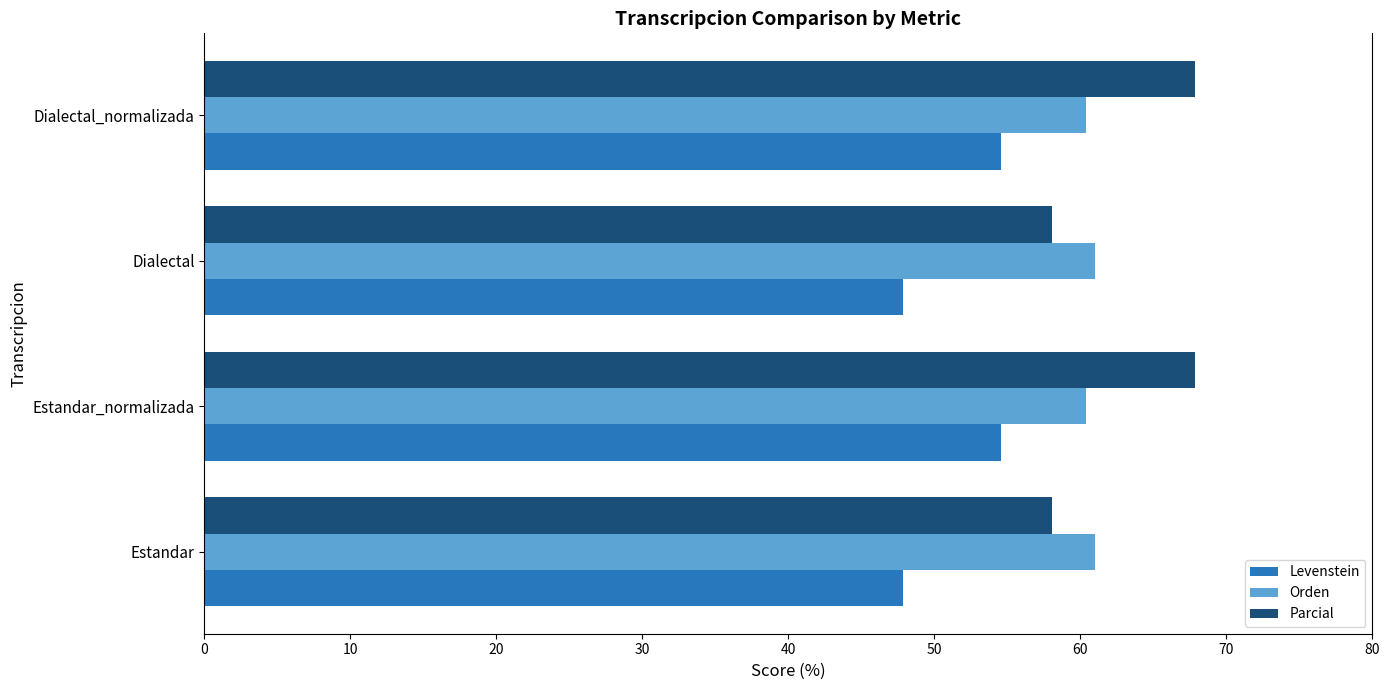

At how many categories does at least one series exceed 56?

4